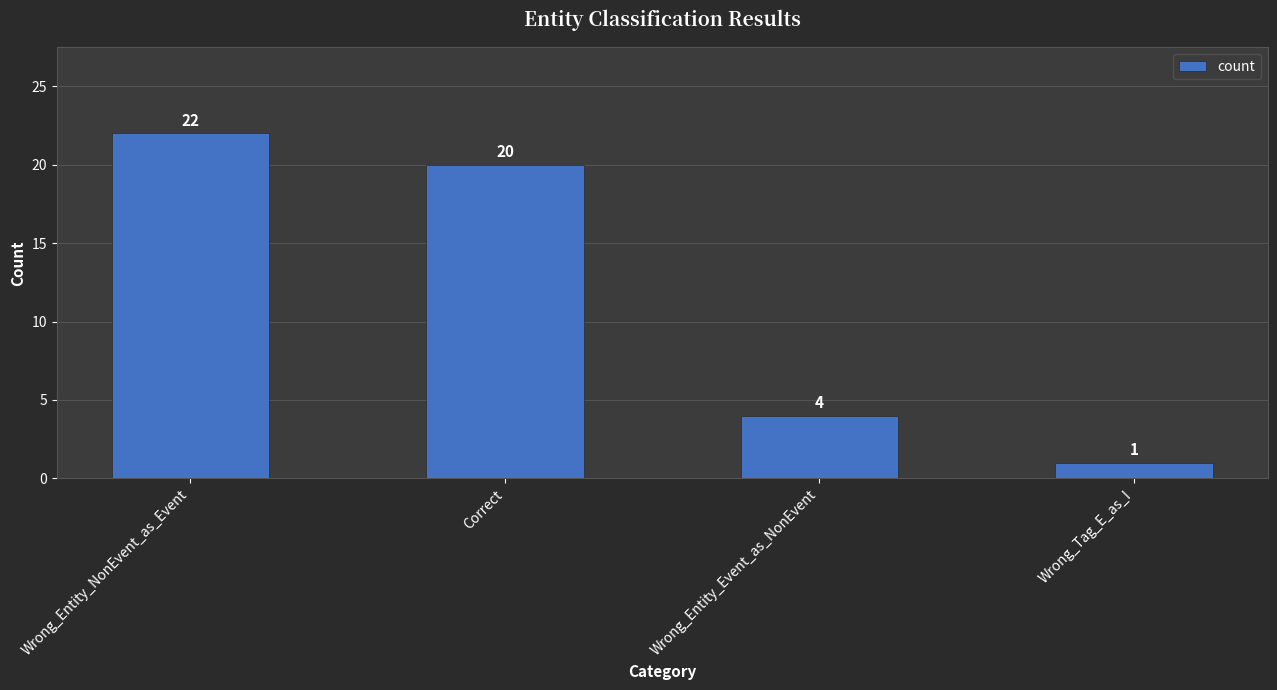

What is the maximum value shown in the chart?

22